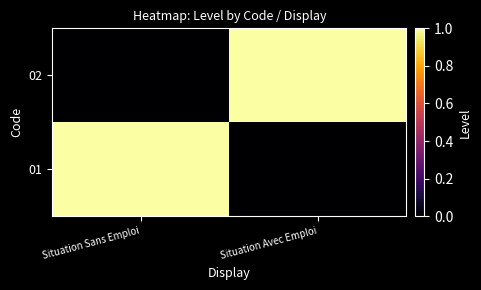

Reading right to left, transcribe all the data shown in this chart.

01: Situation Avec Emploi=0	Situation Sans Emploi=1
02: Situation Avec Emploi=1	Situation Sans Emploi=0